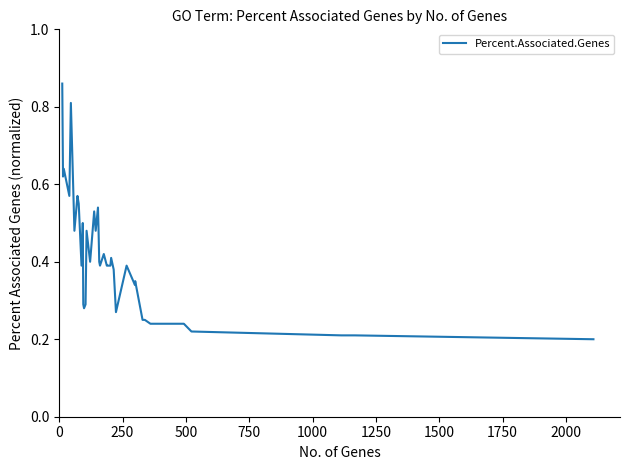

How many interior local valleys (lower than both neighbors) does the data have?

10